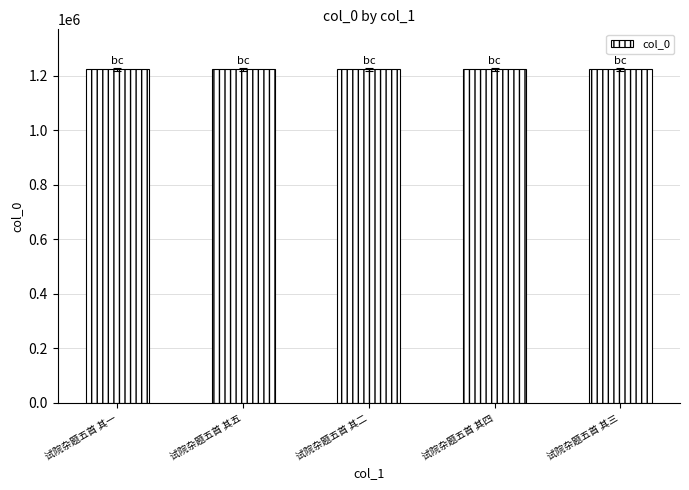

Read the value at 试院杂题五首 其二.

1223239